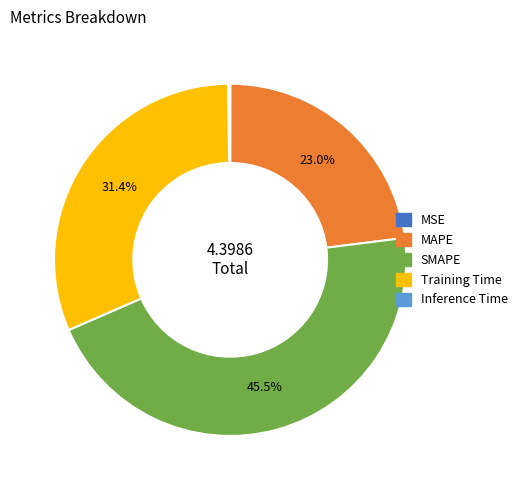

Does MAPE account for over 50% of the chart?

No